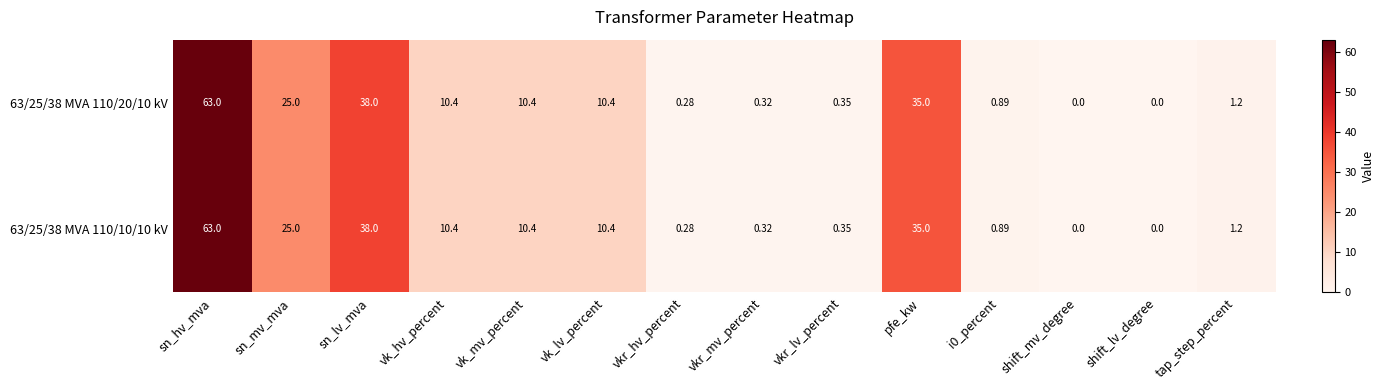

Is the value of 63/25/38 MVA 110/10/10 kV at vkr_lv_percent greater than the value of 63/25/38 MVA 110/20/10 kV at vkr_hv_percent?

Yes